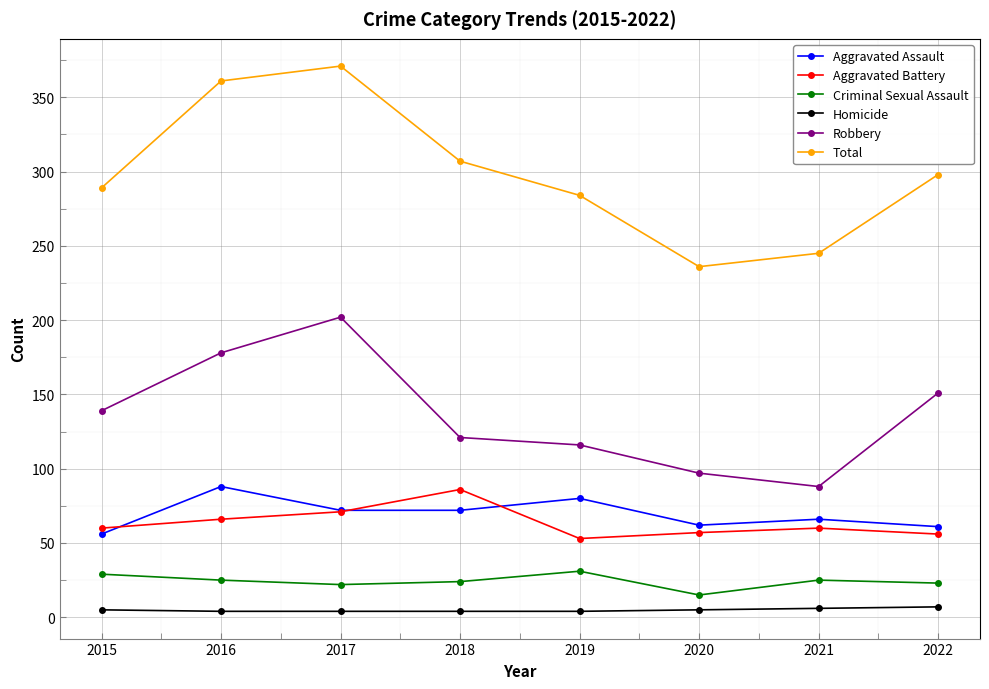

True or false: Robbery has a value of 284 at 2016.

False